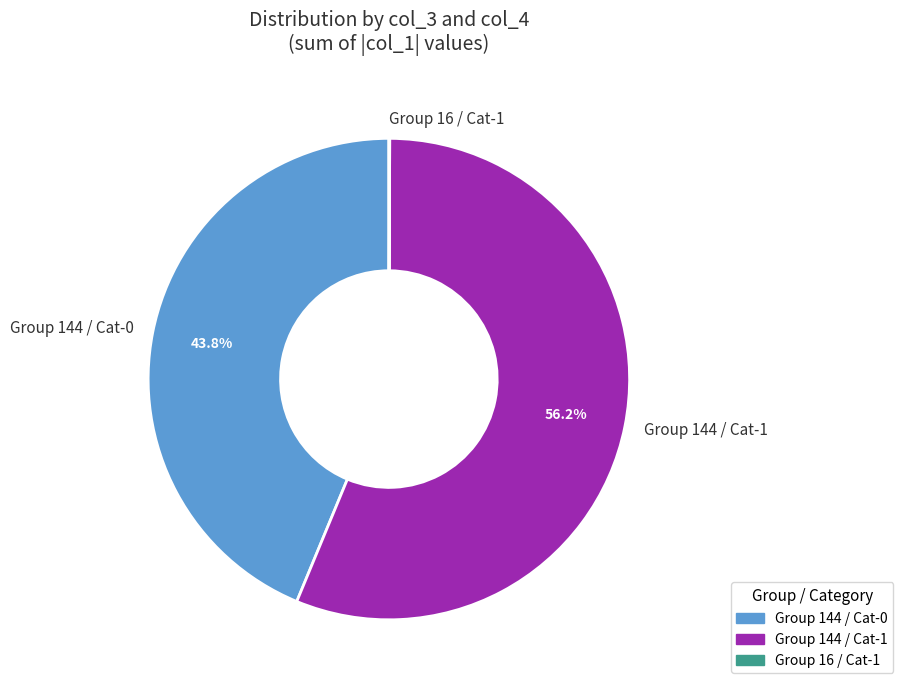

What is the largest slice in the pie chart?

Group 144 / Cat-1